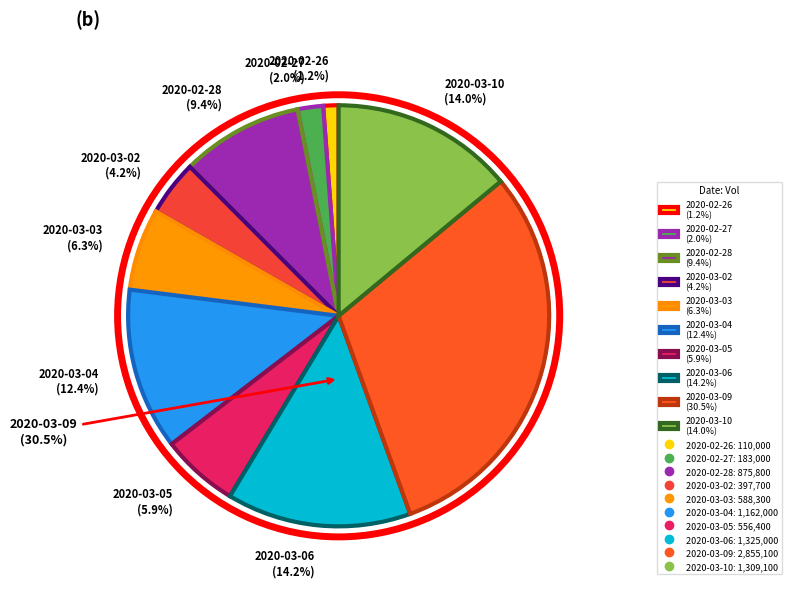

Do 2020-02-27 and 2020-03-06 together represent more than half of the pie?

No